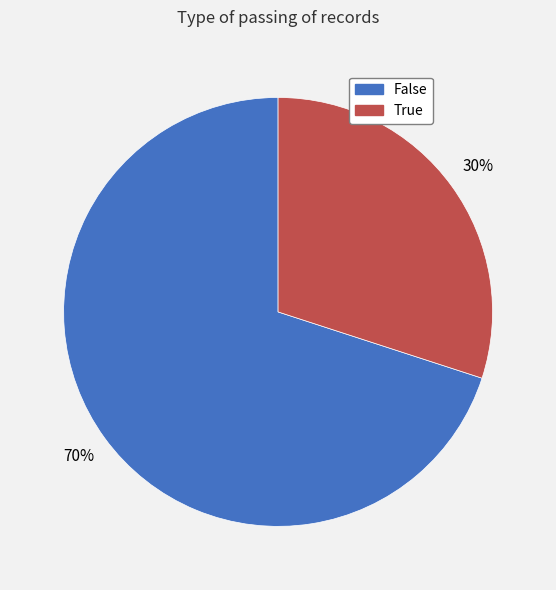

To the nearest percent, what is the difference between the largest and smallest slice percentages?

40%